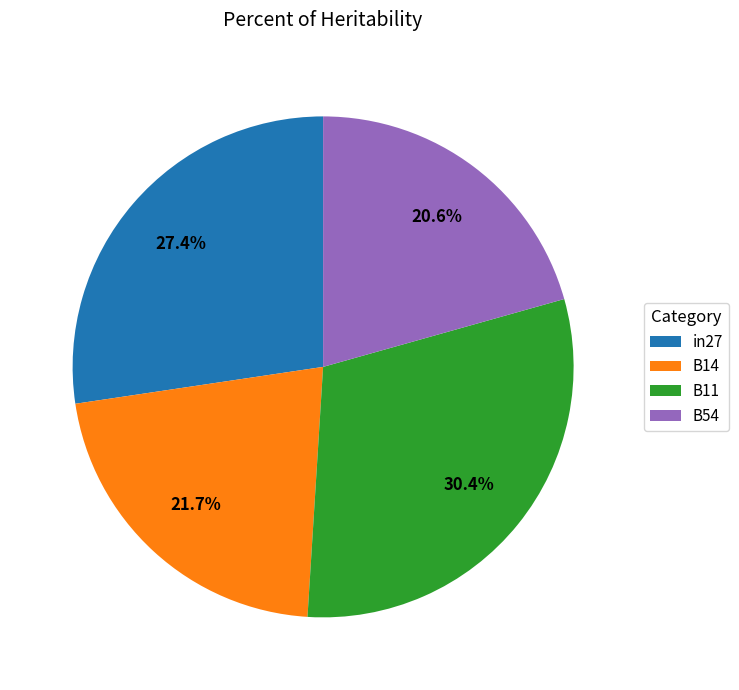

What percentage is NOT represented by B14?

78.3%